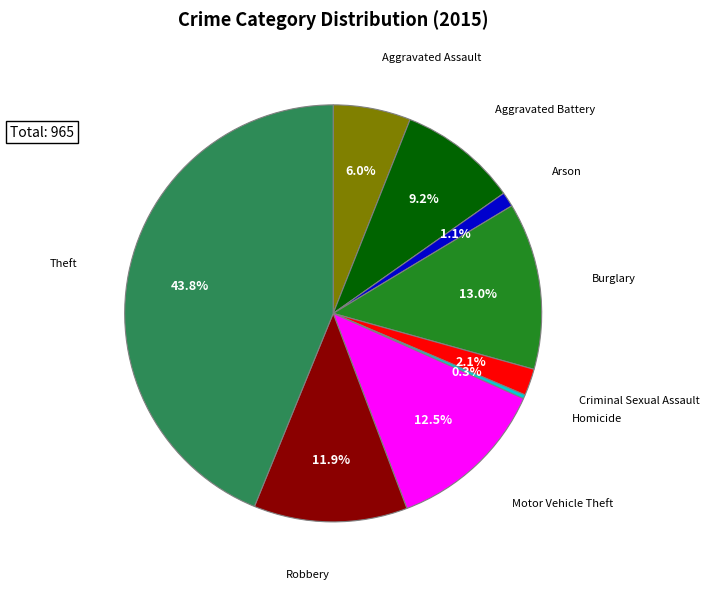

Is there a majority slice in this chart?

No